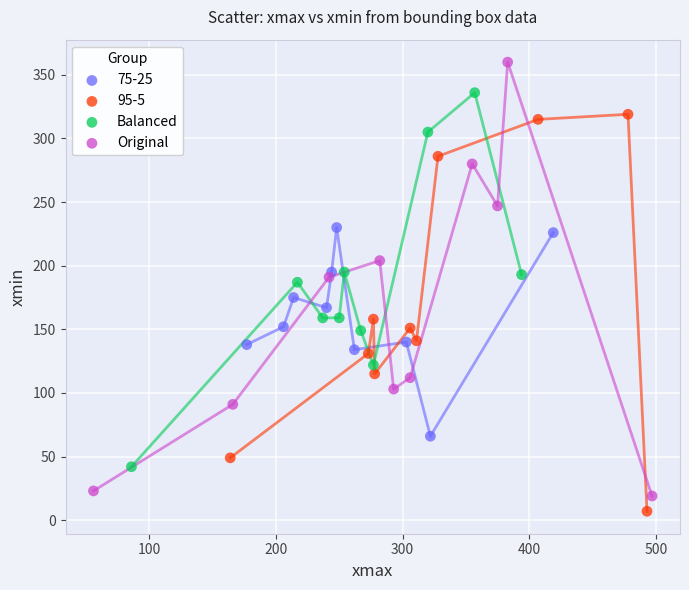

Which series has the widest spread of Y values?

Original